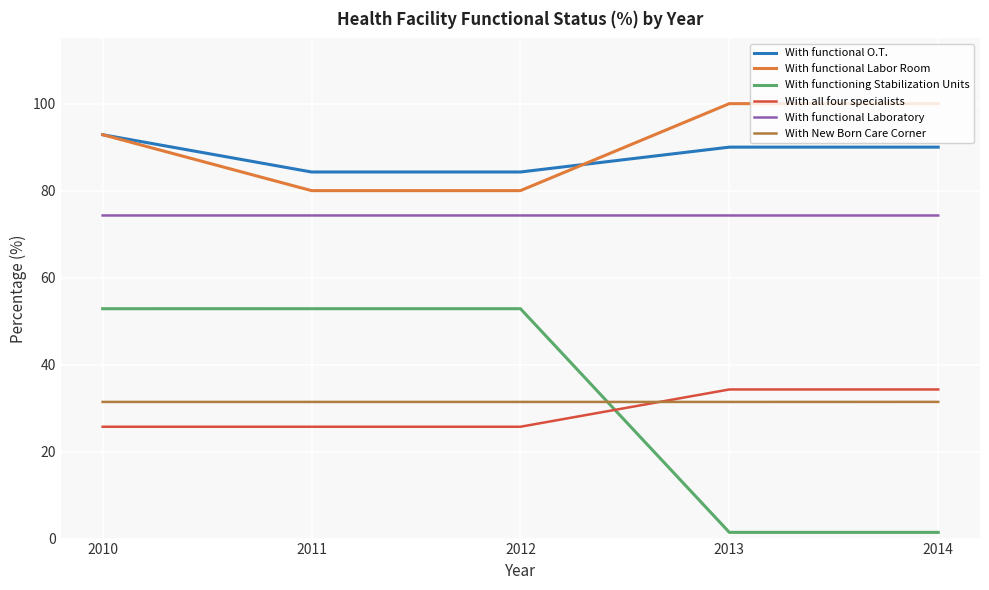

Which series has the largest range (max minus min)?

With functioning Stabilization Units